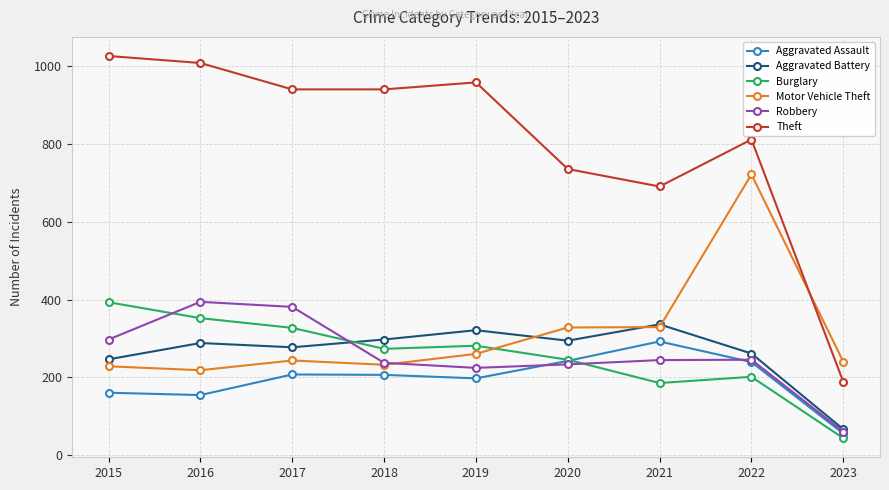

Is the value of Robbery at 2015 greater than the value of Aggravated Assault at 2022?

Yes